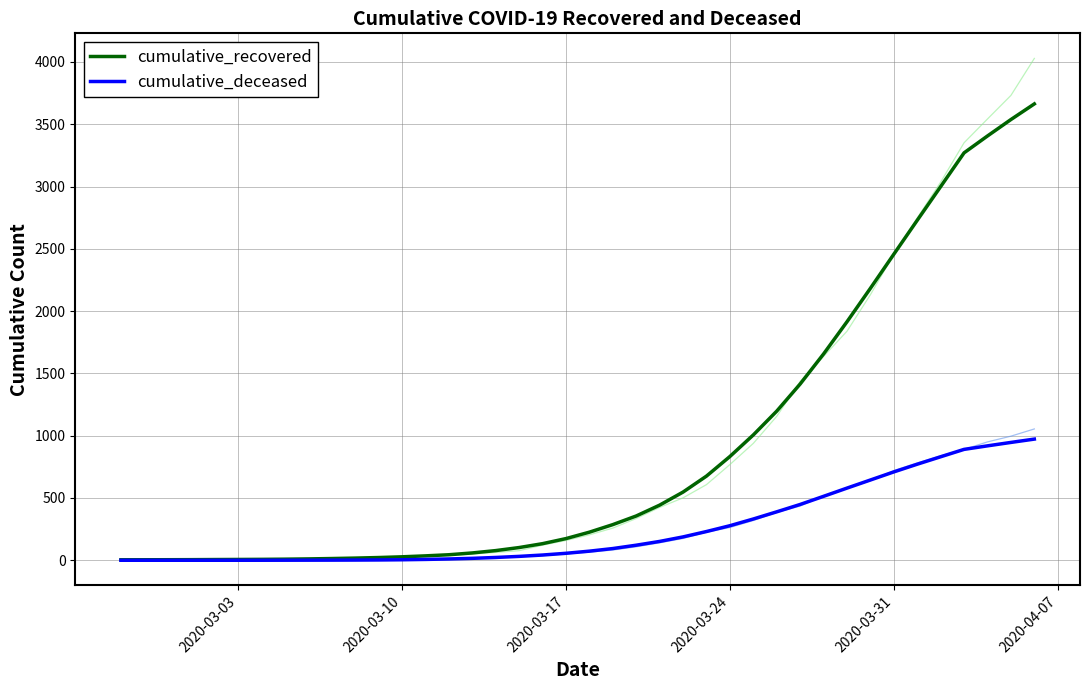

The value of cumulative_deceased at 2020-03-31 is 214.7. True or false?

False